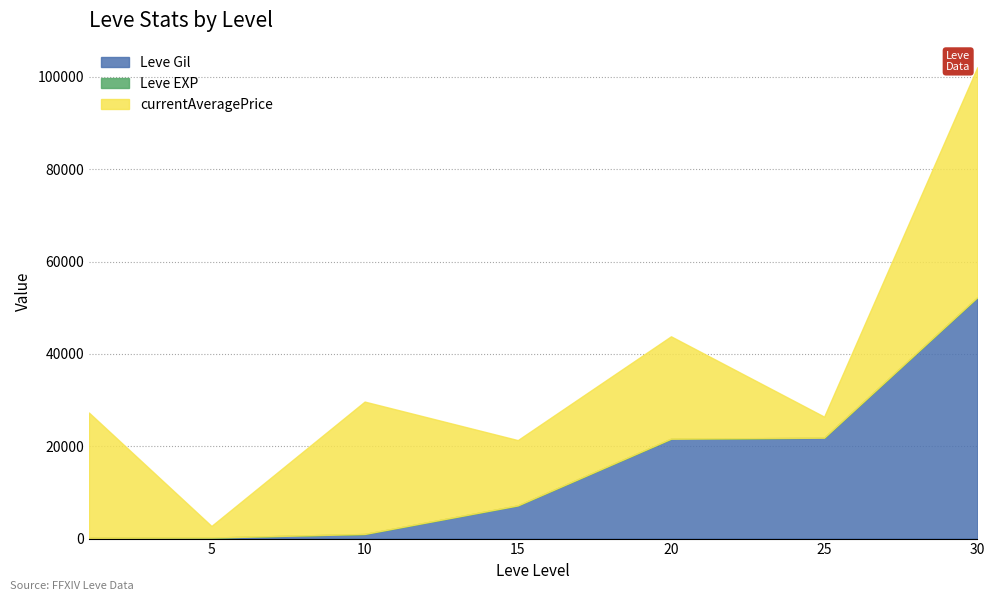

Which has a higher value, 15 or 20?

20